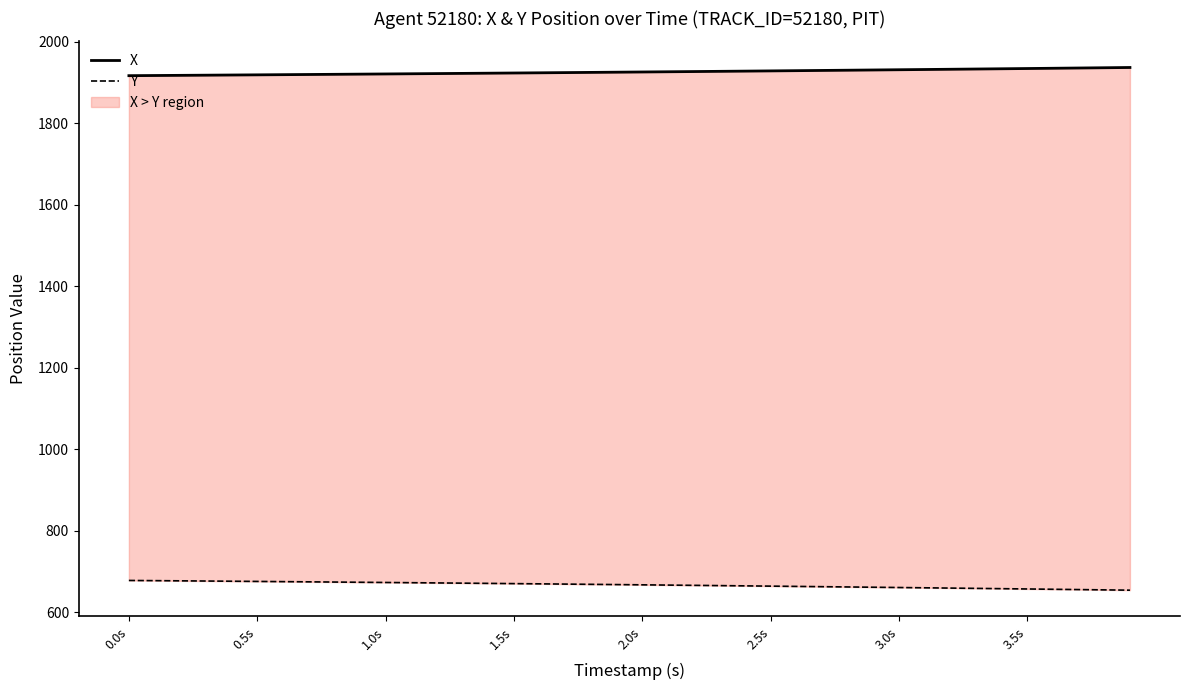

What is the spread (max minus min) of values at 1.5s?

1241.3